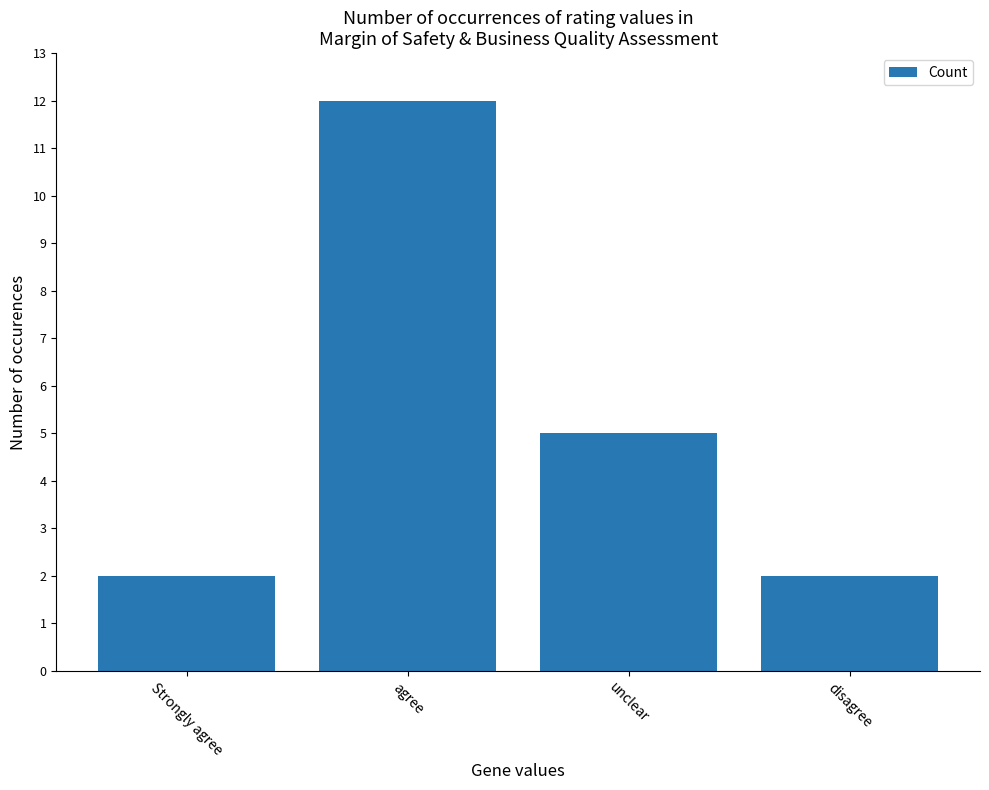

Count the number of data series in this chart.

1